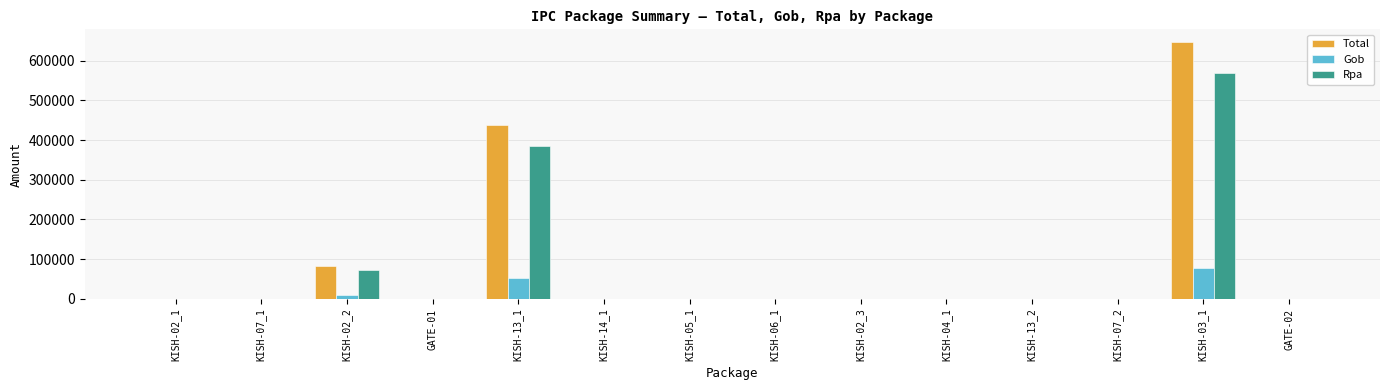

What is the sum of all Gob values?

139908.0